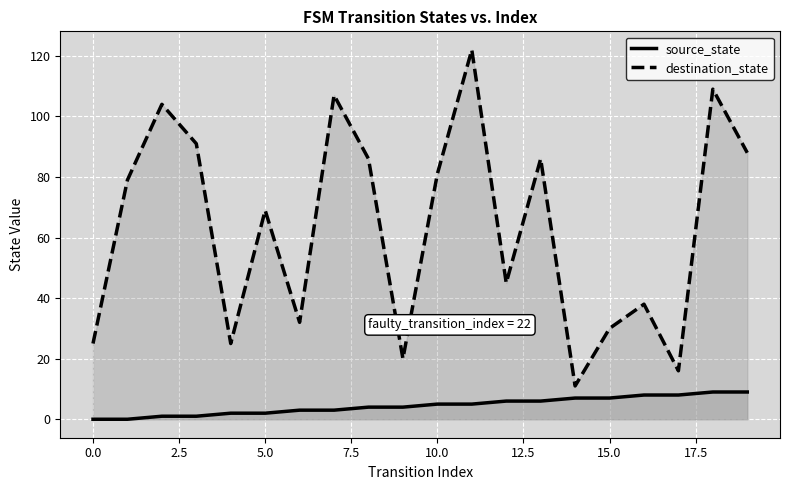

Which series has the largest total across all categories?

destination_state